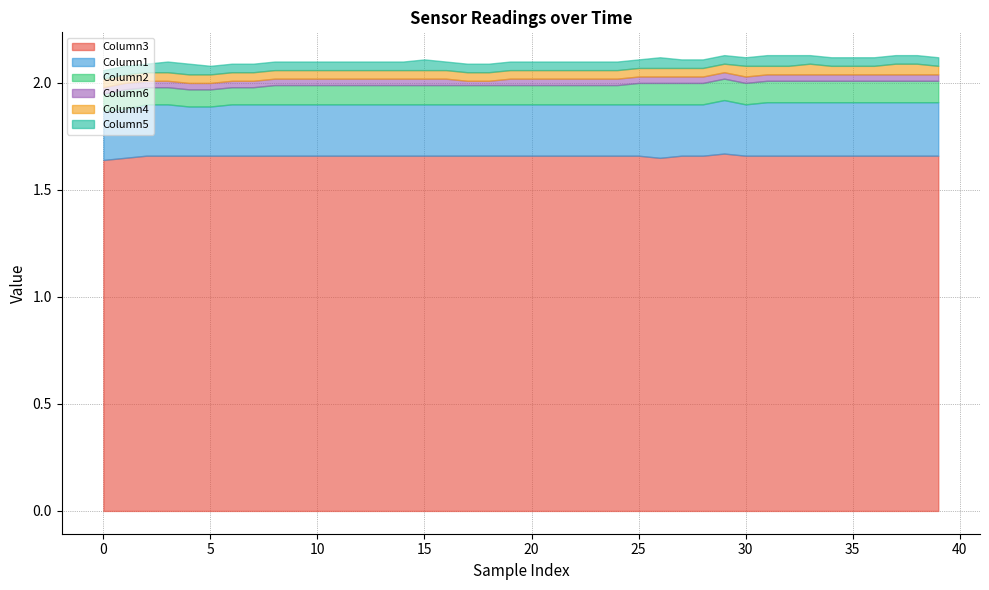

List the labels in order of Column2 value, smallest first.

0, 2, 3, 4, 5, 6, 7, 1, 8, 9, 10, 11, 12, 13, 14, 15, 16, 17, 18, 19, 20, 21, 22, 23, 24, 25, 26, 27, 28, 29, 30, 31, 32, 33, 34, 35, 36, 37, 38, 39